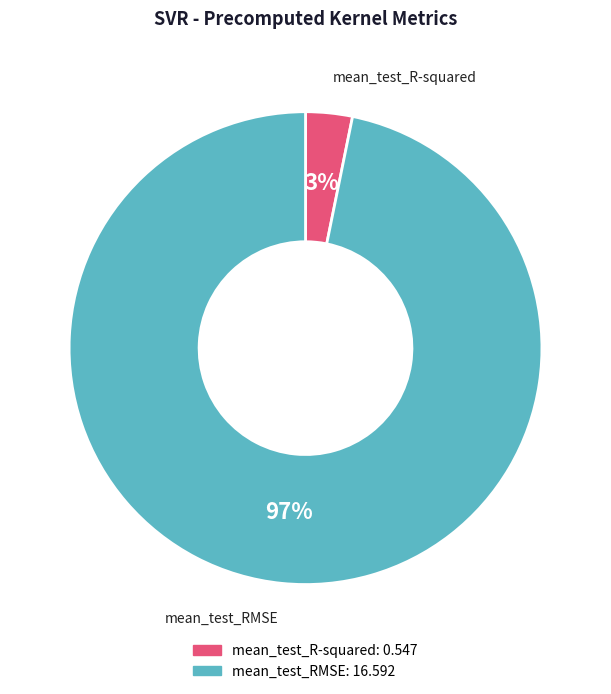

How many segments does this pie chart have?

2